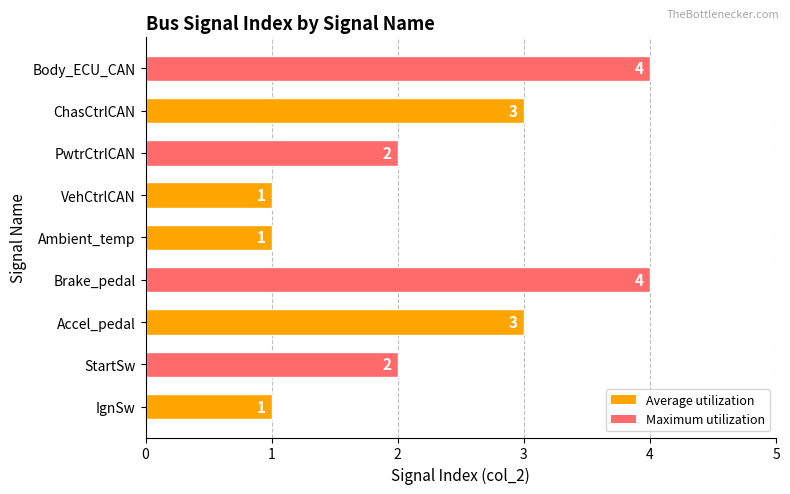

What is the maximum value shown in the chart?

4